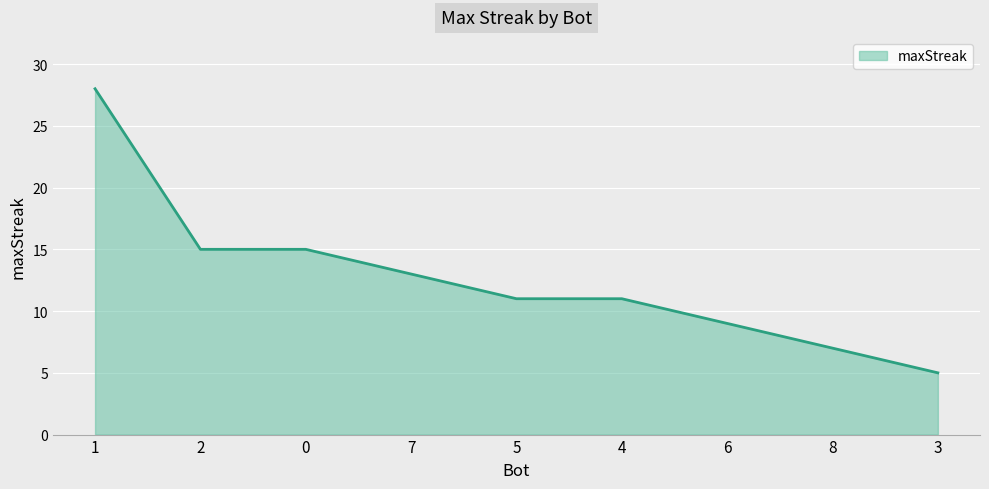

What is the difference between the second highest and second lowest values?

8